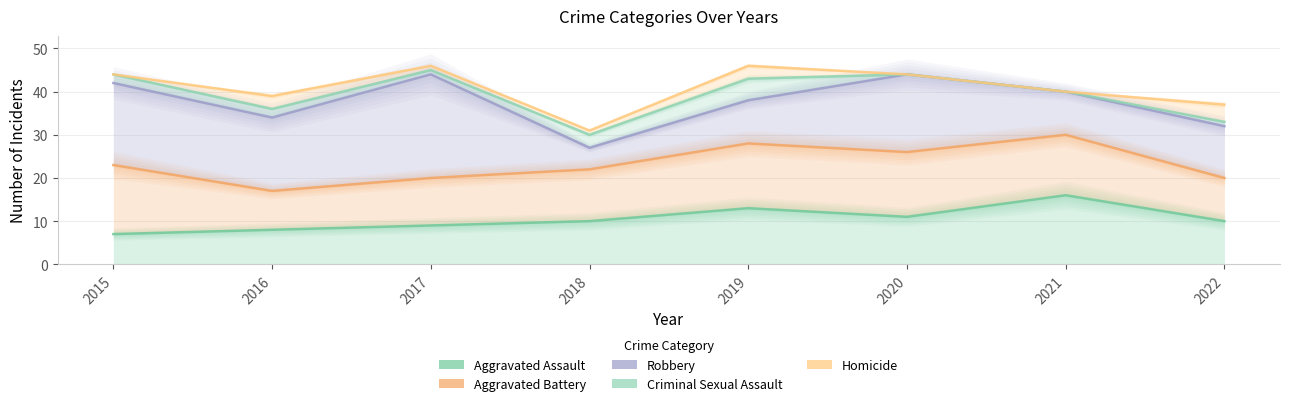

Which series has the largest total across all categories?

Homicide